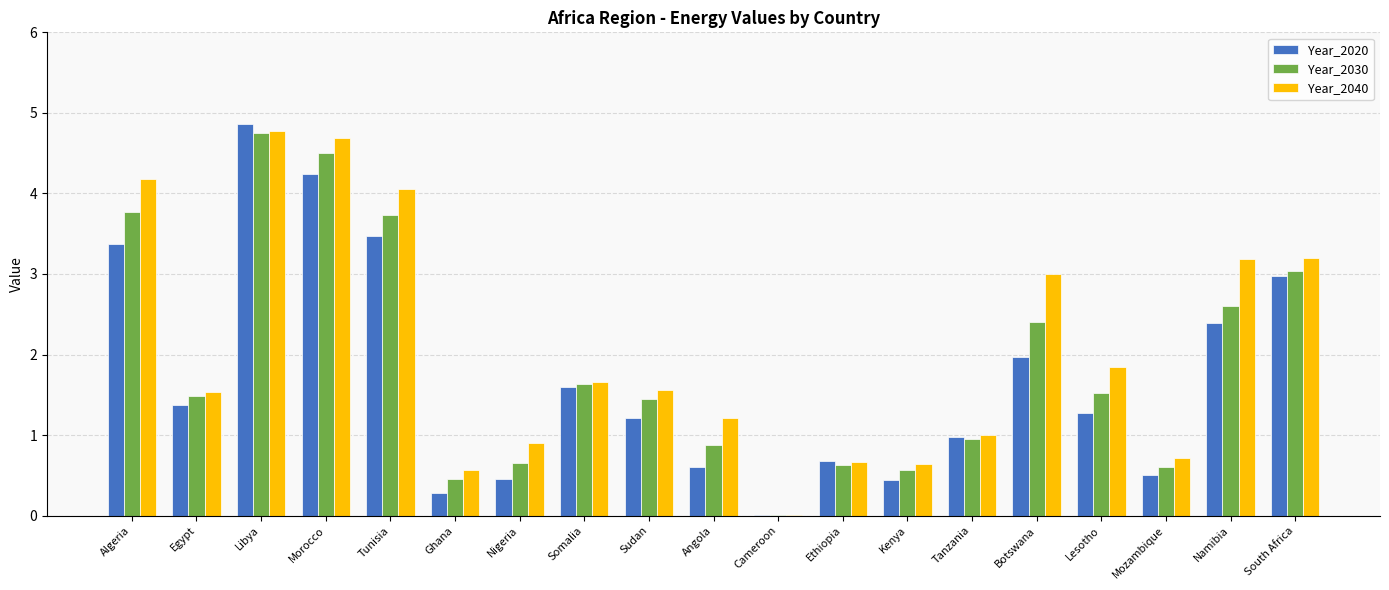

What is the approximate value of Year_2040 at Tunisia?

4.1